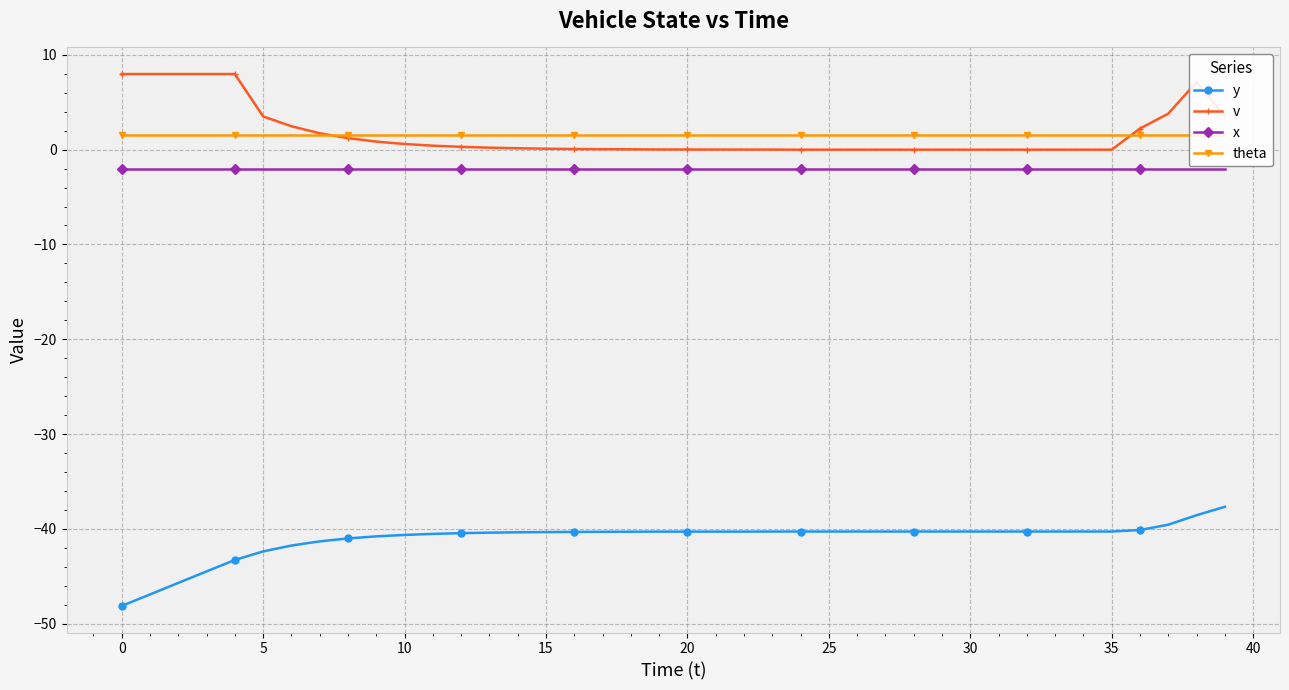

What is the value of the theta point at the 16th from the left?

1.6